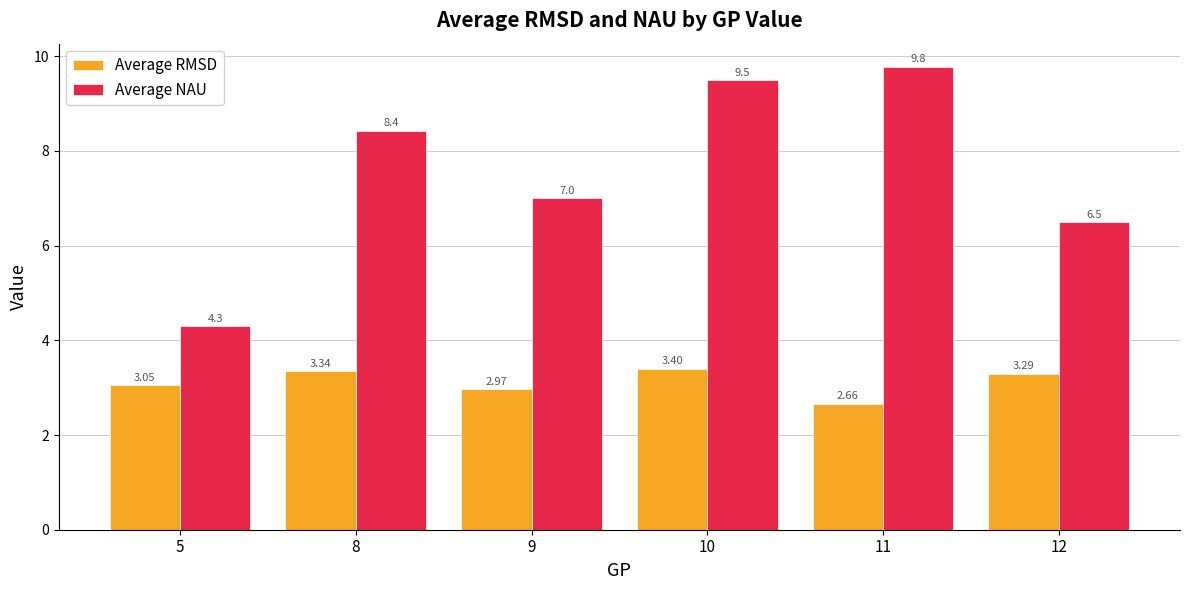

What is the maximum value shown in the chart?

9.8